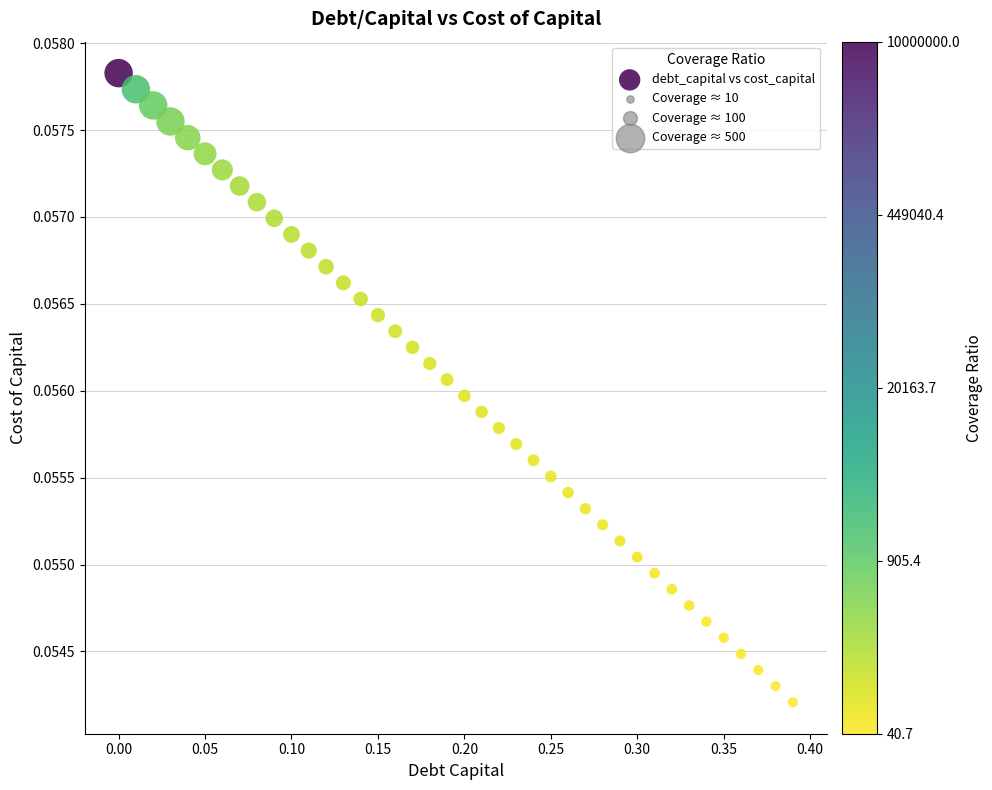

What is the range of X values (max minus min)?

0.4